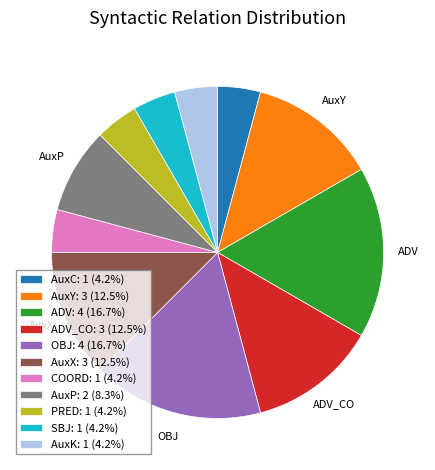

Is the sum of AuxX: 3 (12.5%) and PRED: 1 (4.2%) greater than half?

No